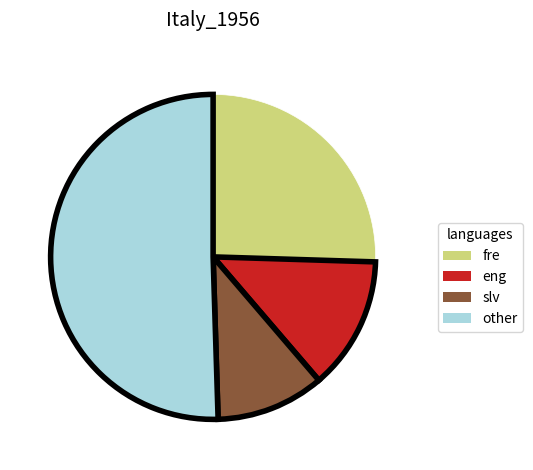

Rank the categories by value from highest to lowest.

other, fre, eng, slv